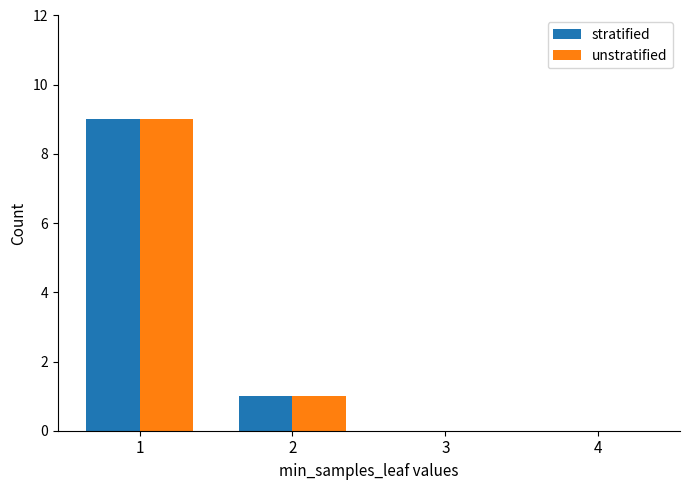

Does the chart contain stacked bars?

No